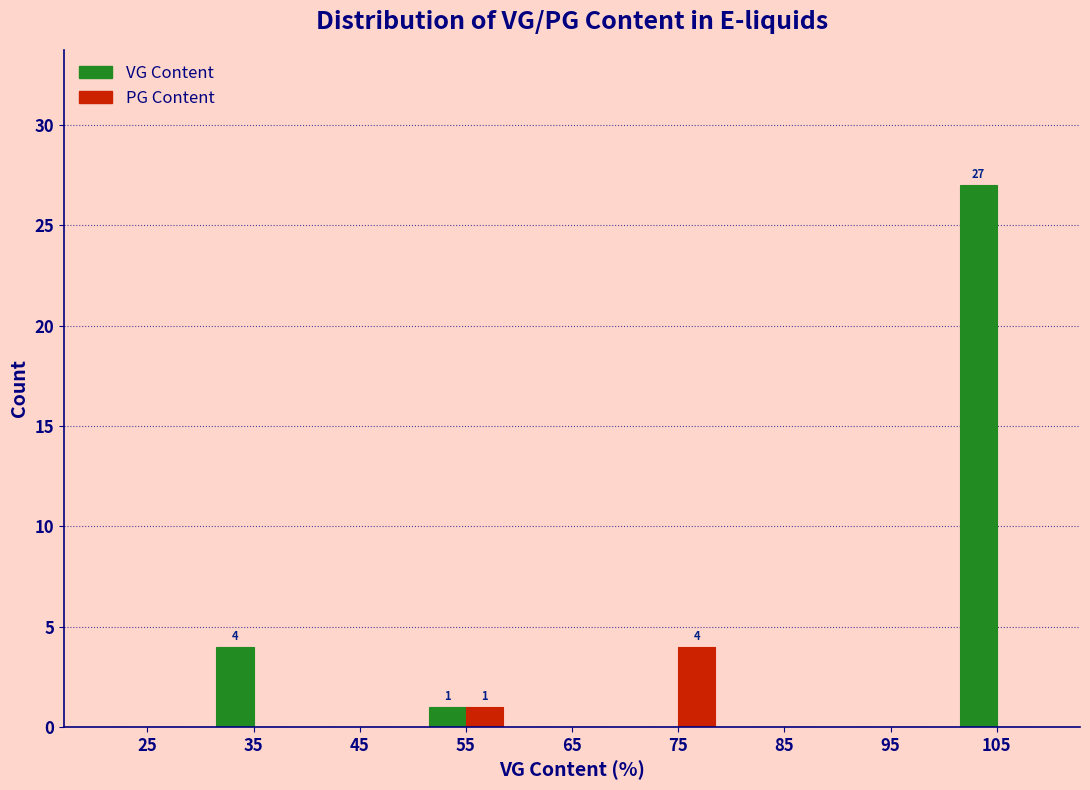

In the PG Content series, which range on the x-axis has the tallest bar?

70 to 80